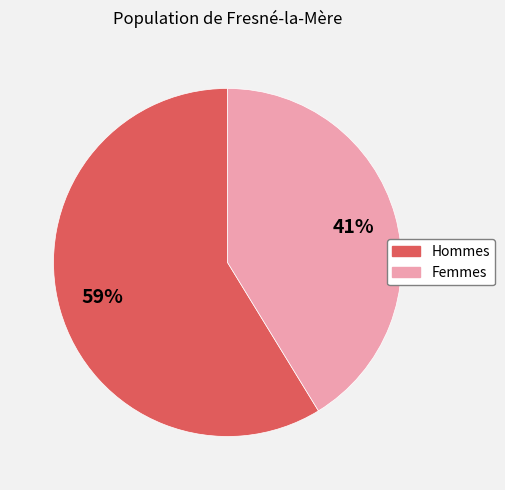

Does any single category account for the majority?

Yes